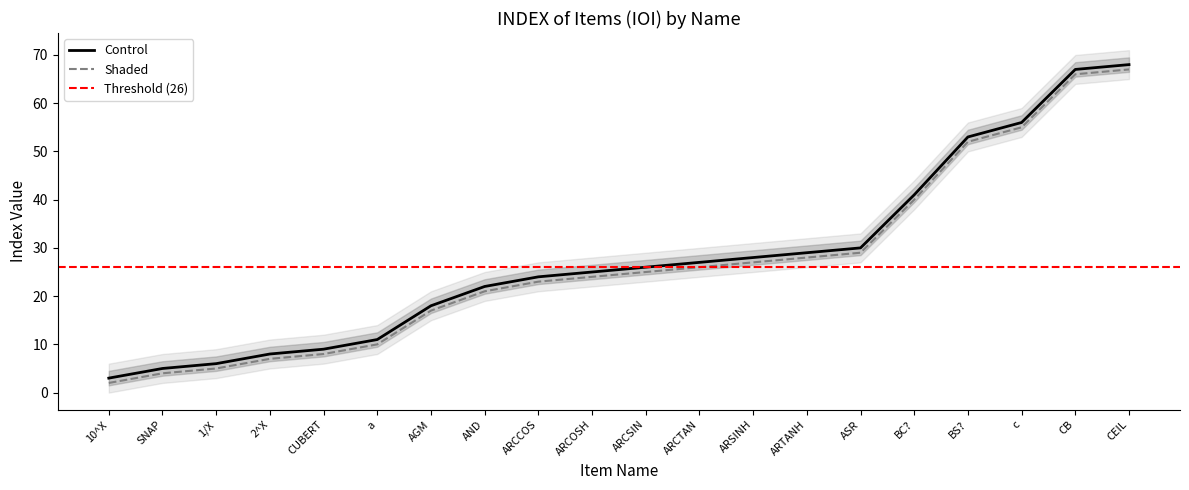

What is the difference between the maximum and minimum values?

65